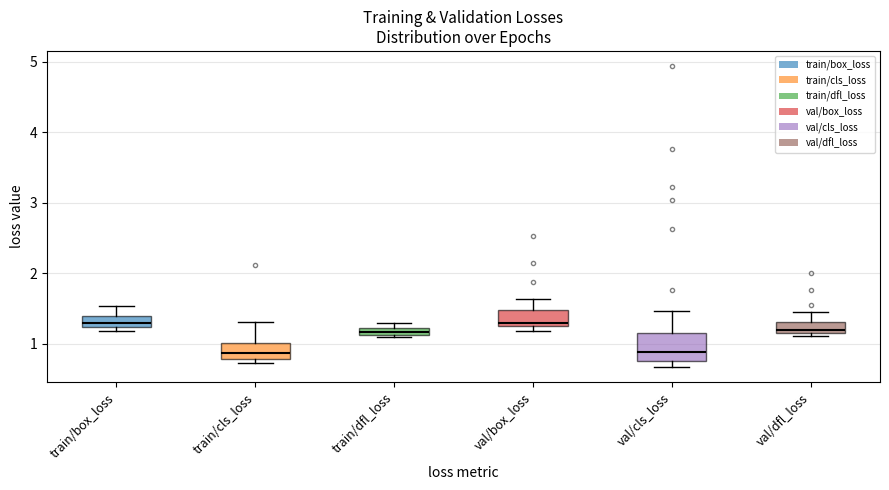

Where is the upper edge of the box for train/box_loss on the y-axis? The values are not printed on the chart, so give them approximately, as read against the axis.

1.4